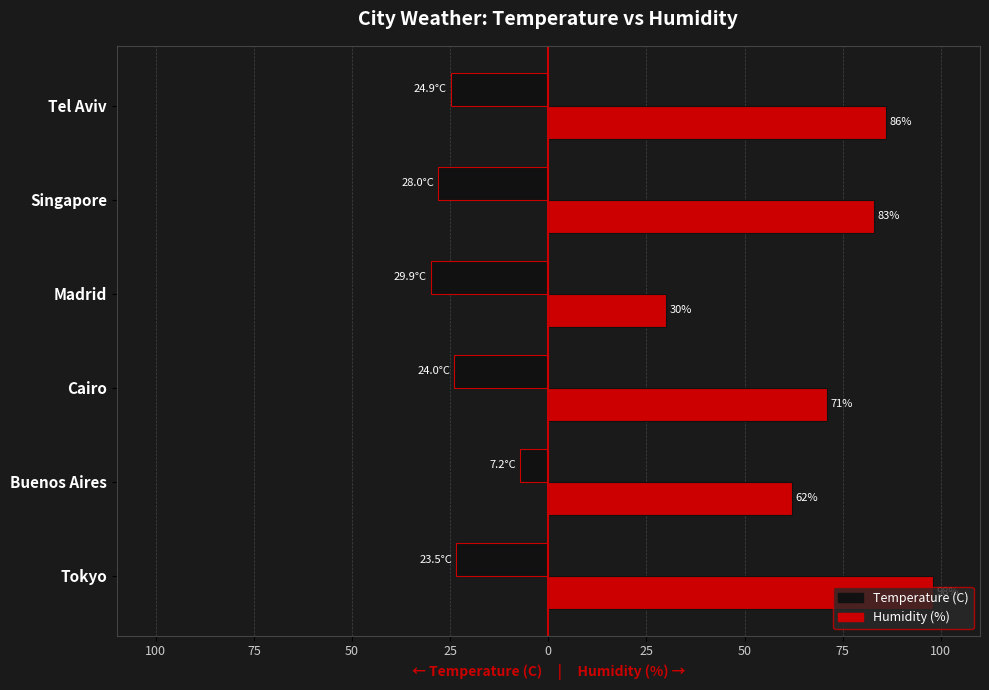

What are all the series names shown in the legend?

Temperature (C), Humidity (%)